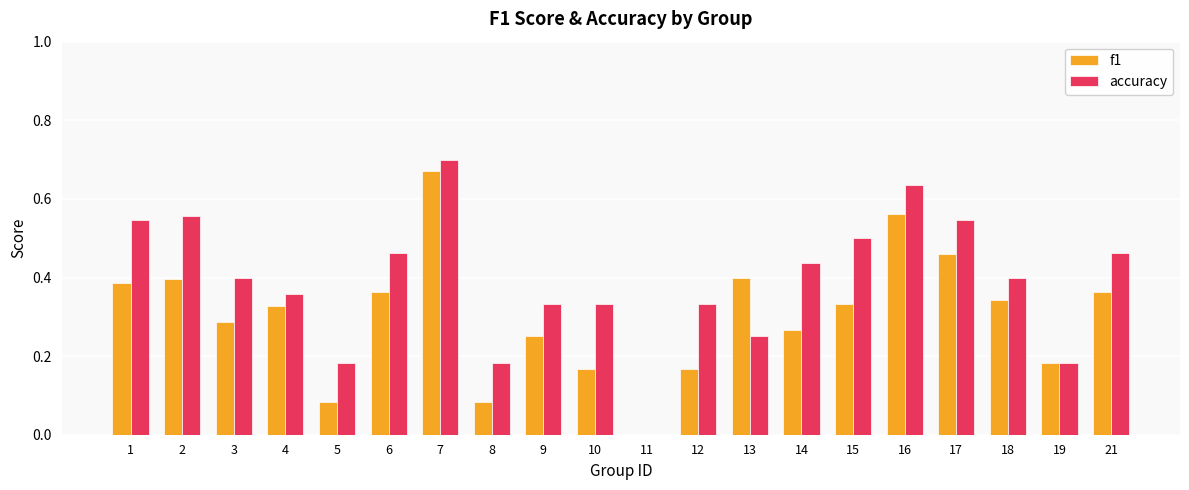

Which series has the largest range (max minus min)?

accuracy